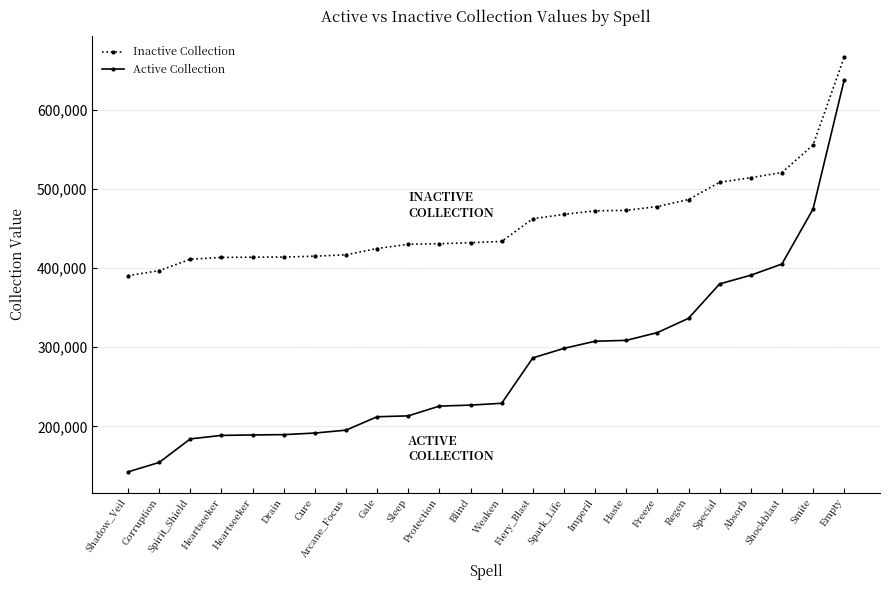

What is the spread (max minus min) of values at Empty?

29028